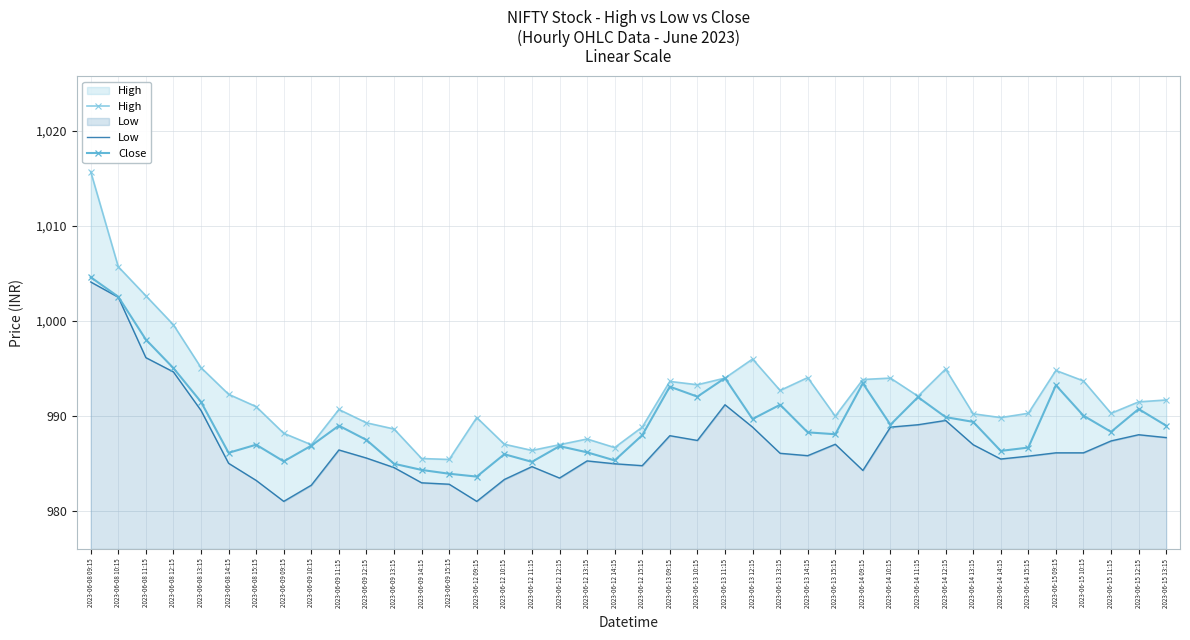

In Close, how many points are lower than both neighbors (excluding endpoints)?

11